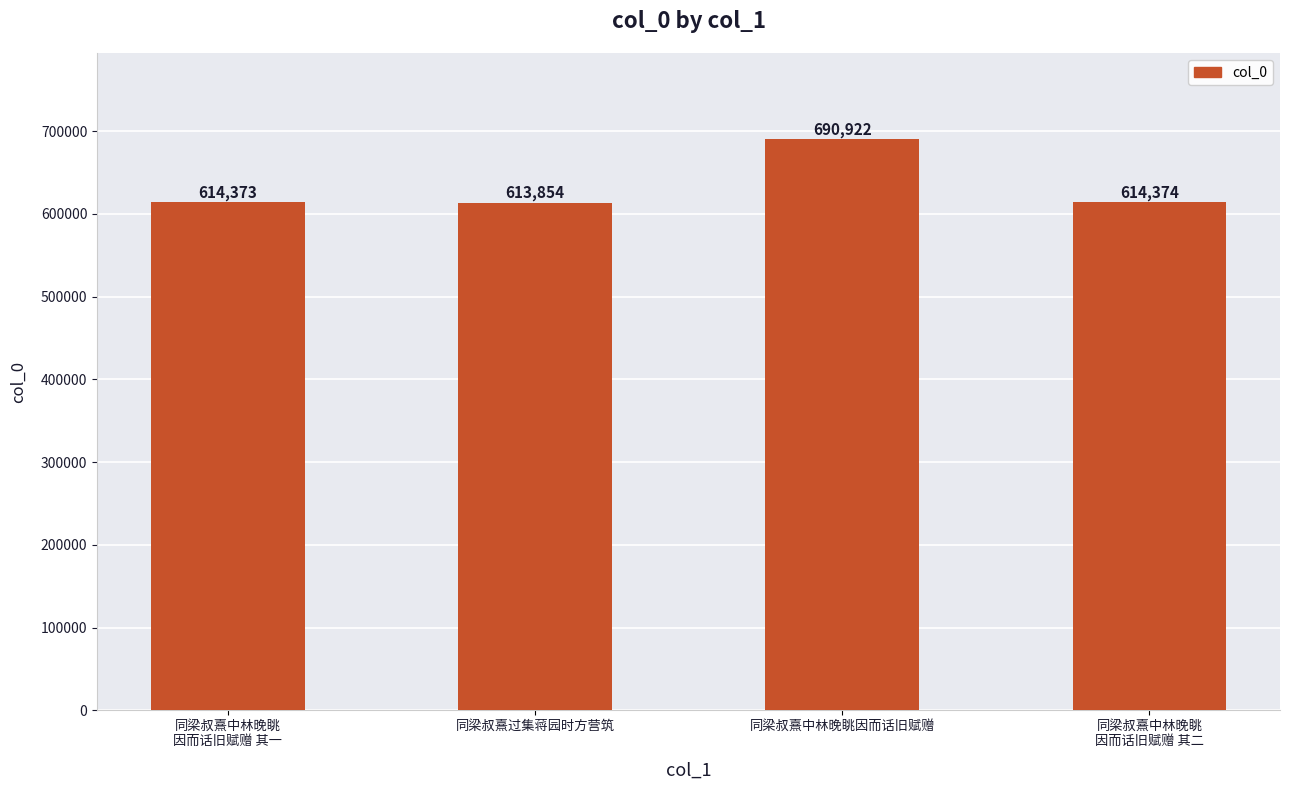

What is the difference between the maximum and minimum values?

77068